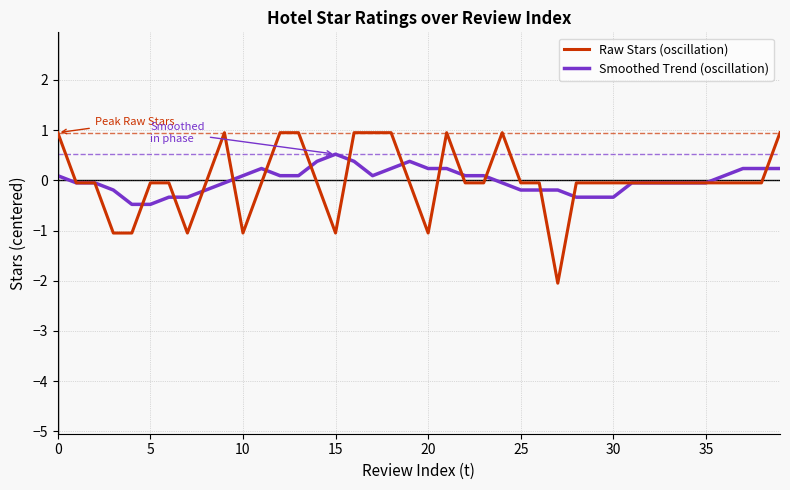

Which series has the widest spread of values?

Raw Stars (oscillation)